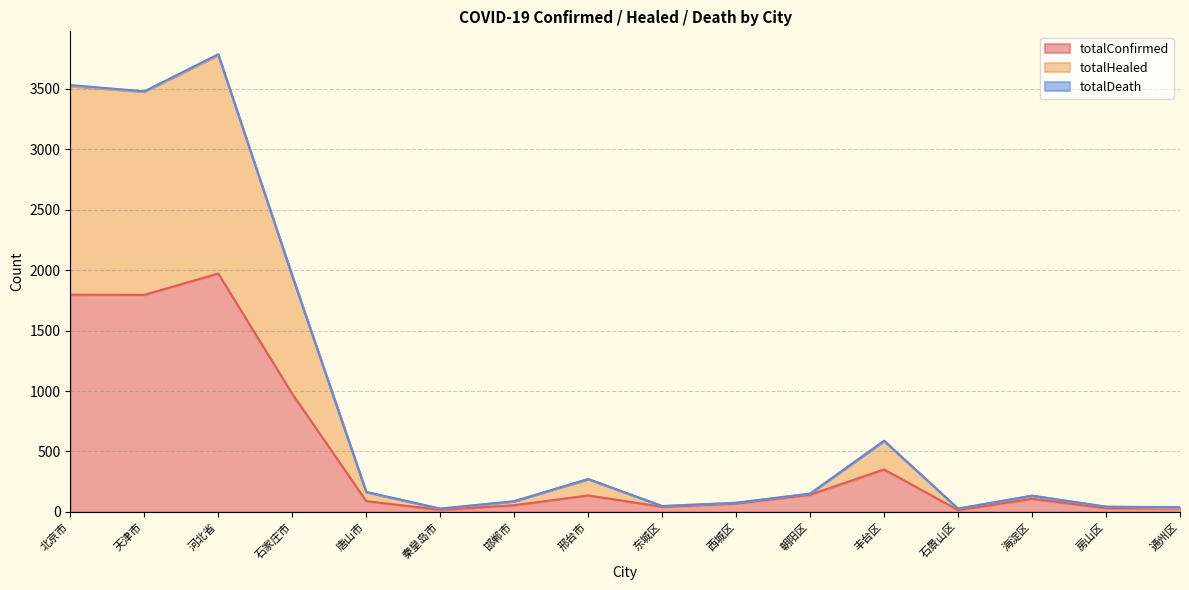

True or false: totalHealed has a value of 70 at 房山区.

False